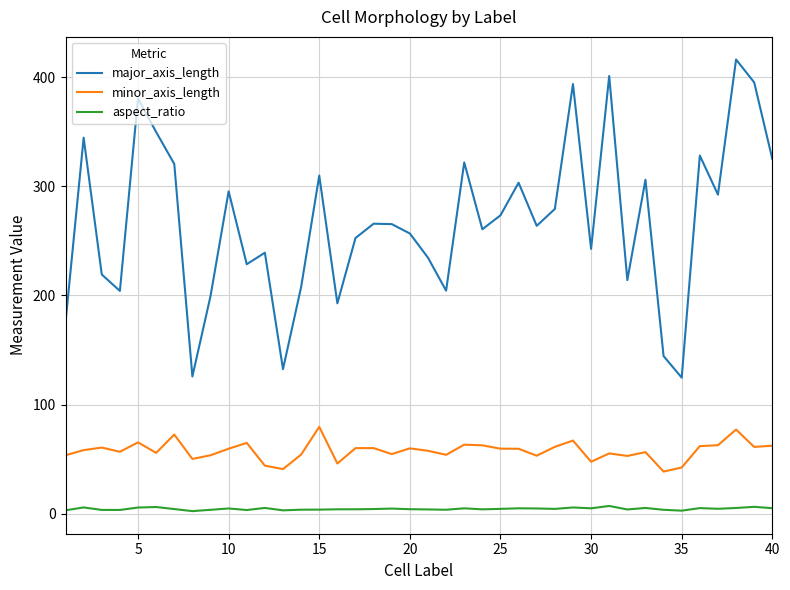

List the series in order of their peak value, lowest first.

aspect_ratio, minor_axis_length, major_axis_length